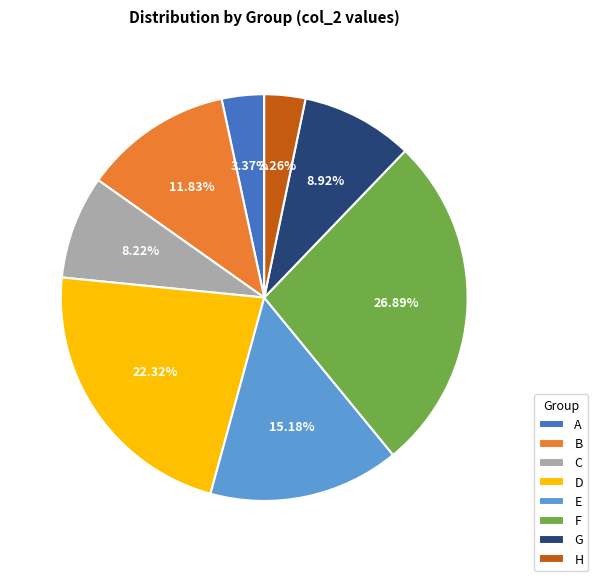

What percentage is the D slice, to the nearest percent?

22%